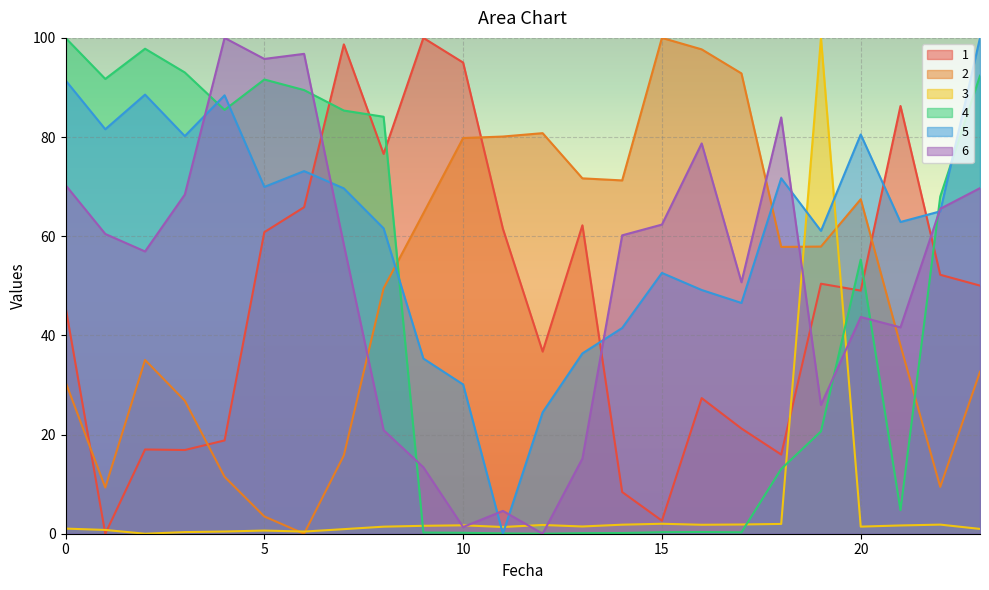

Which has a higher value, 16 or 23?

23